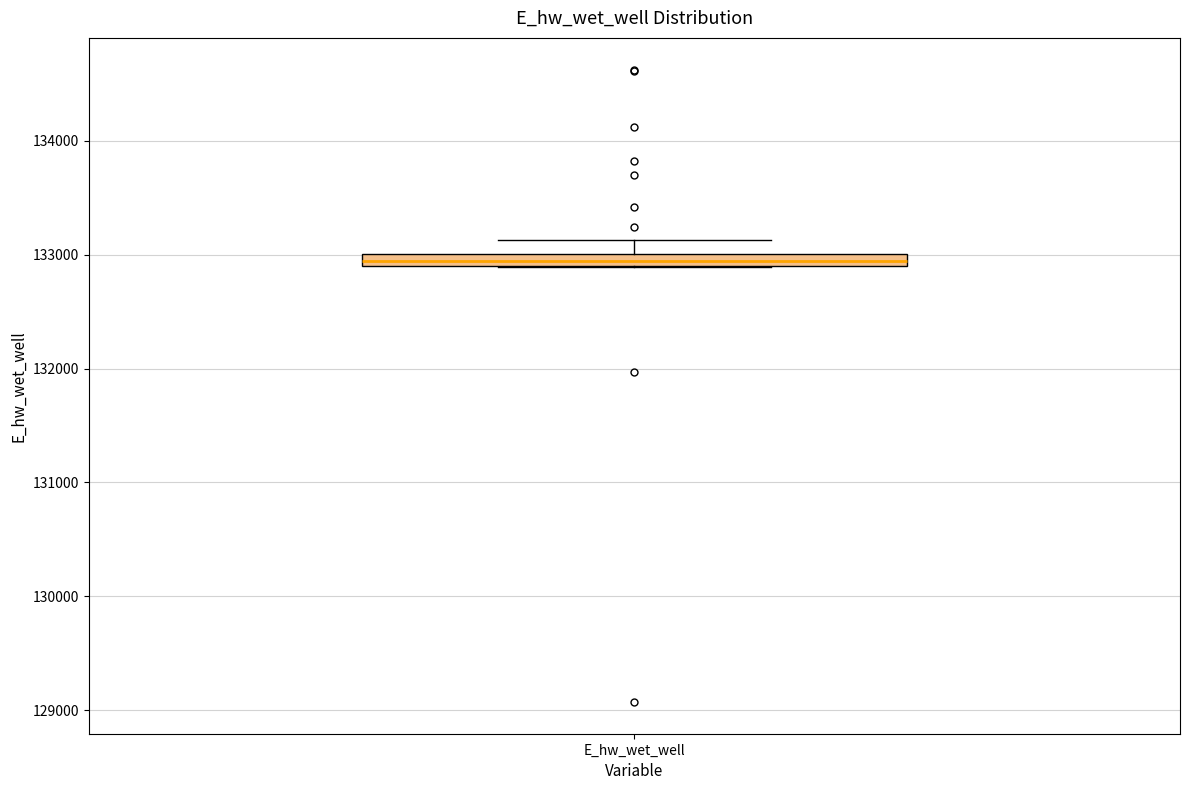

Where is the upper edge of the box for E_hw_wet_well on the y-axis? The values are not printed on the chart, so give them approximately, as read against the axis.

133000